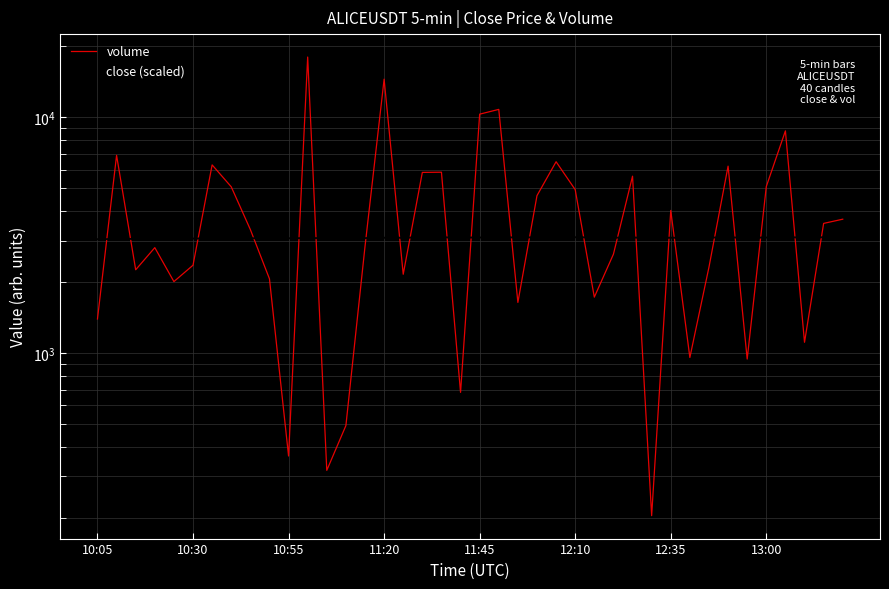

At which category does the chart reach its minimum across all series?

29